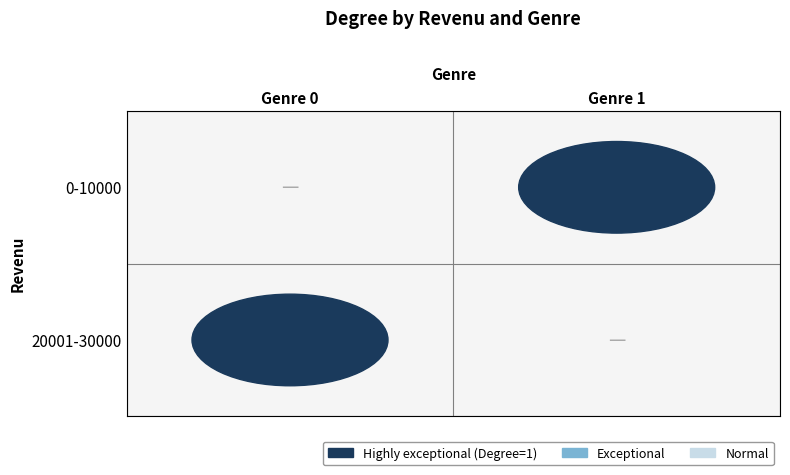

What is the difference between the 1 values at 0-10000 and 20001-30000?

1